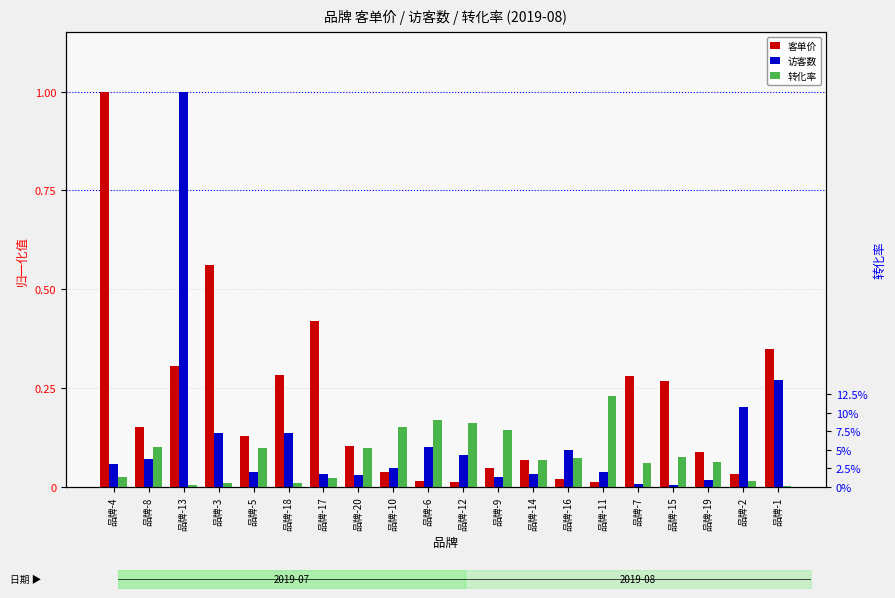

What is the spread (max minus min) of values at 品牌-19?

0.1